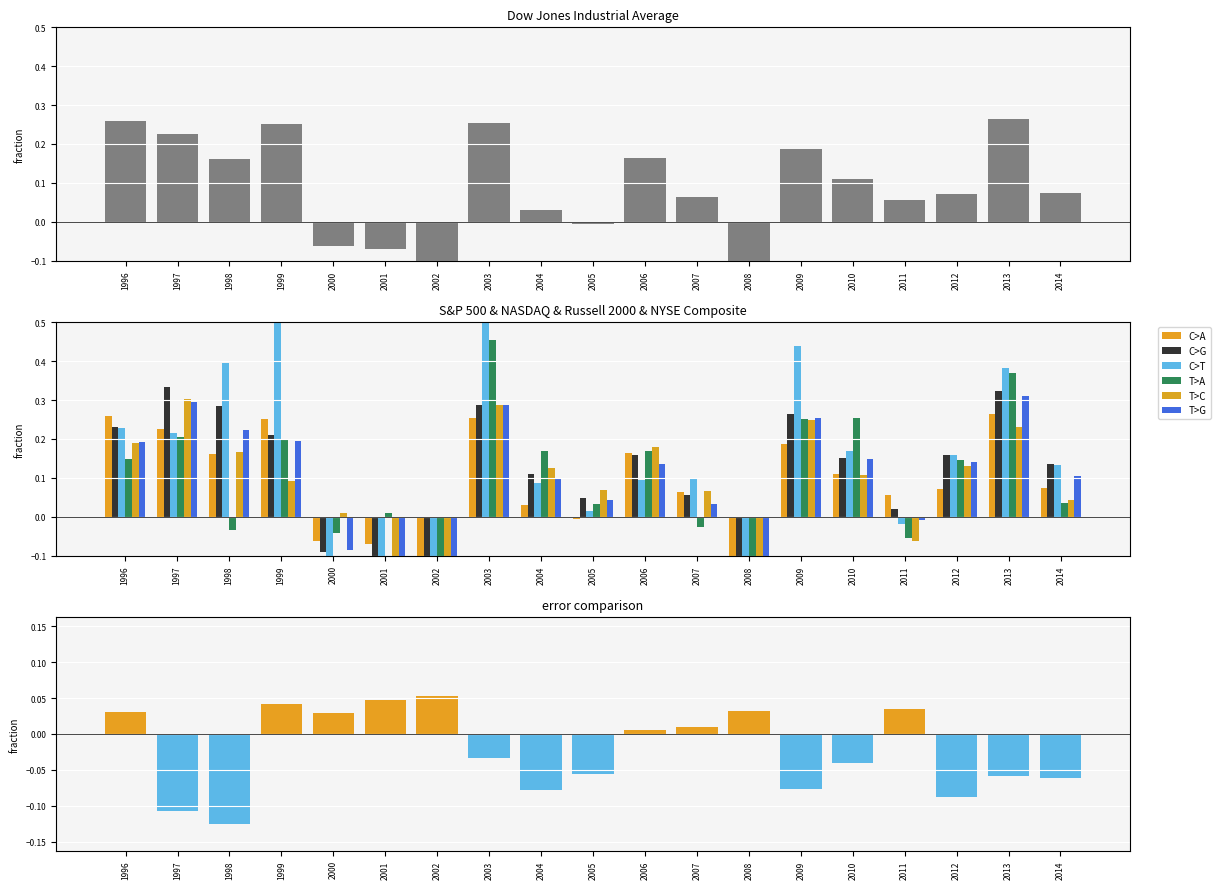

At which label does T>A reach its minimum?

2008